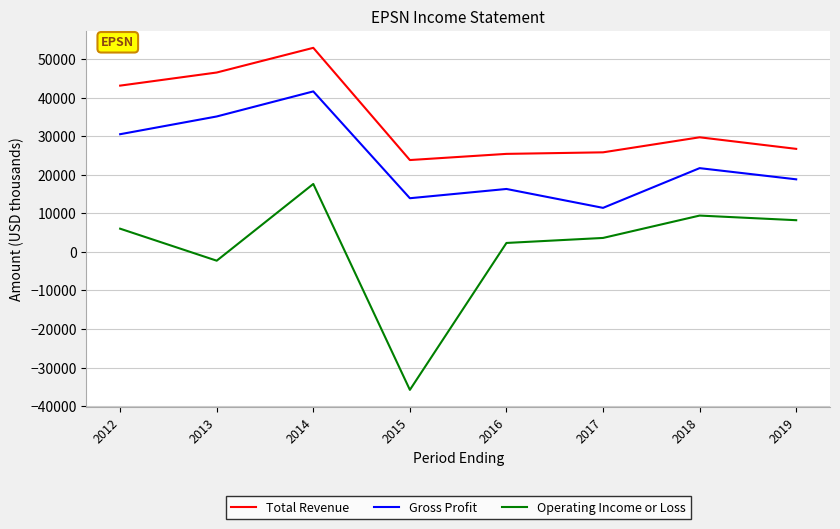

How many lines are shown in the chart?

3